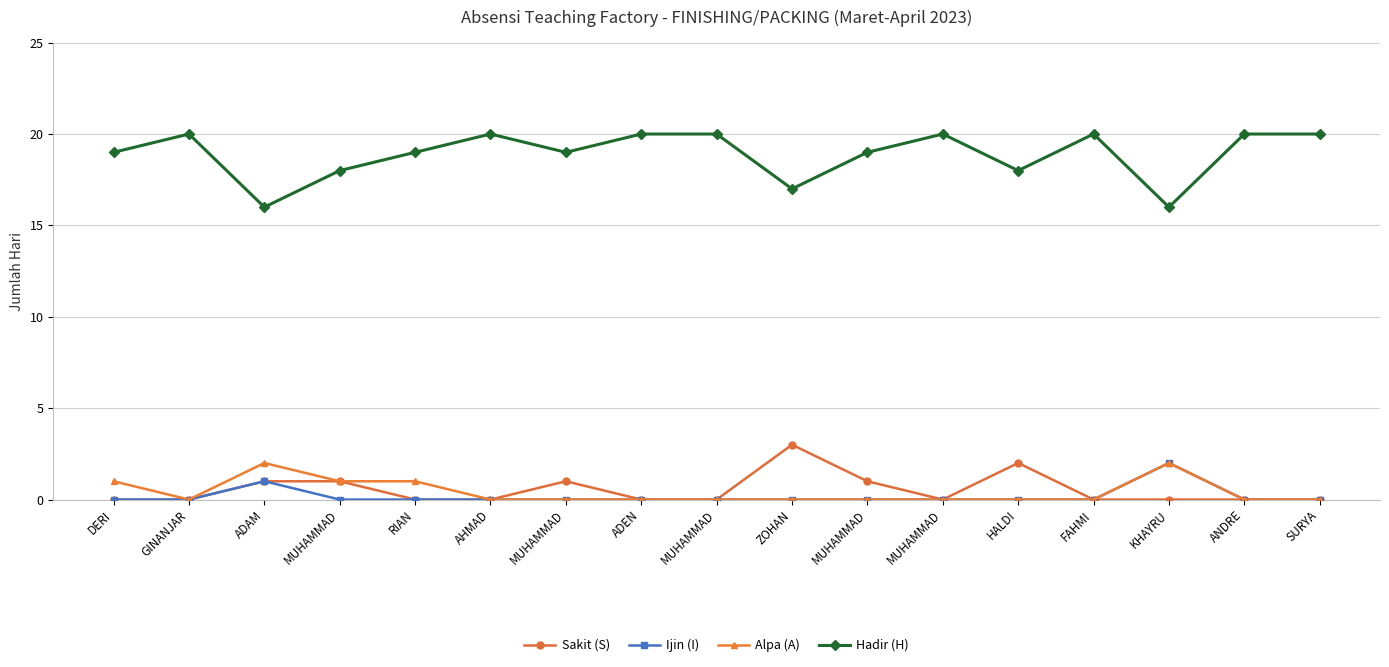

Reading left to right, list all the values displayed in this chart.

Sakit (S): 0	0	1	1	0	0	1	0	0	3	1	0	2	0	0	0	0
Ijin (I): 0	0	1	0	0	0	0	0	0	0	0	0	0	0	2	0	0
Alpa (A): 1	0	2	1	1	0	0	0	0	0	0	0	0	0	2	0	0
Hadir (H): 19	20	16	18	19	20	19	20	20	17	19	20	18	20	16	20	20